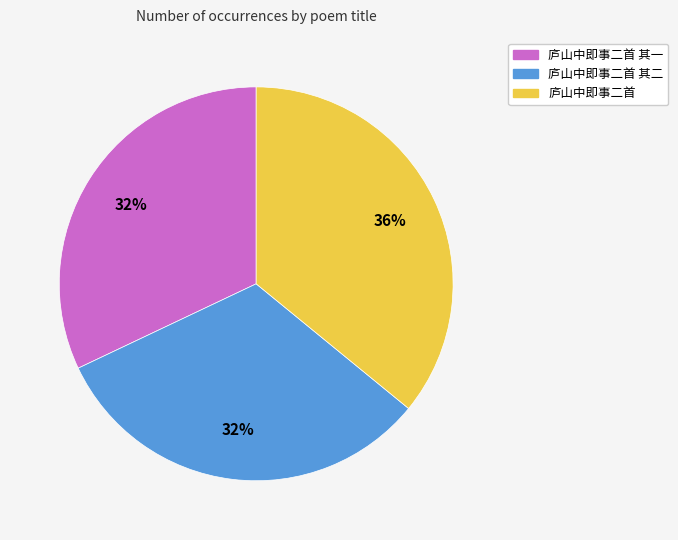

To the nearest percent, what is the difference between the largest and smallest slice percentages?

4%